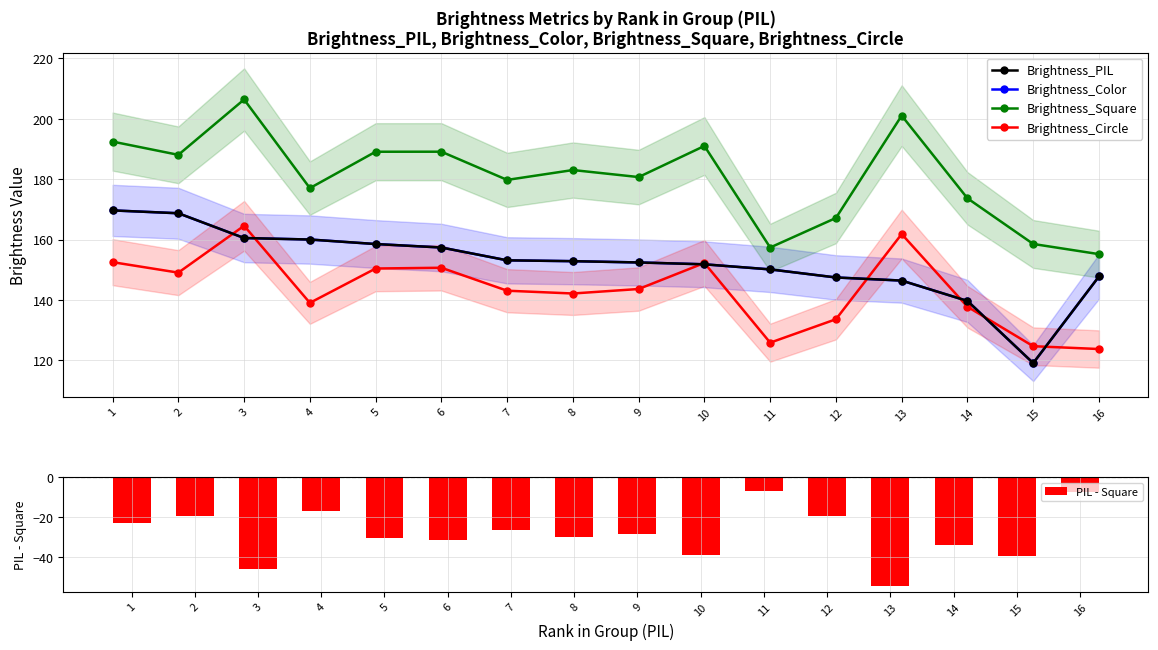

At how many categories does at least one series exceed 23?

16